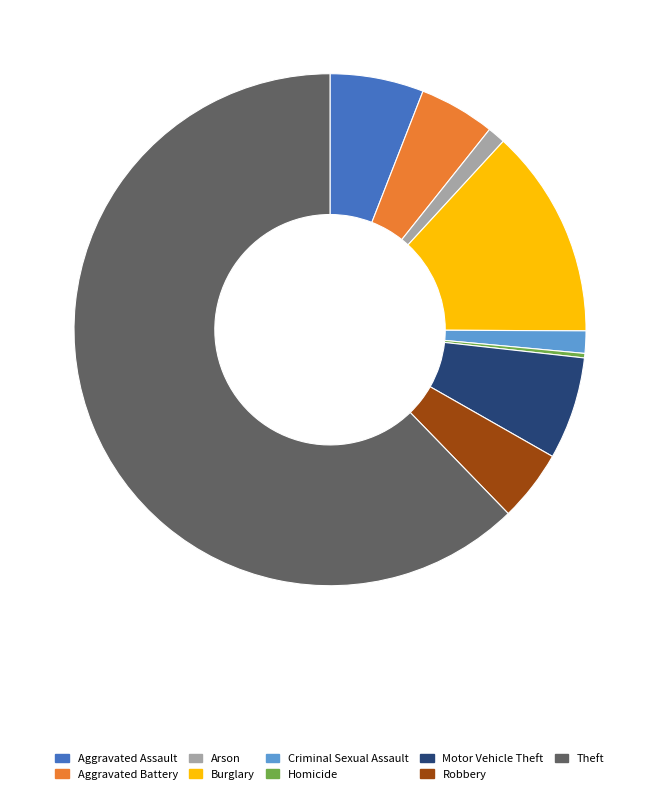

How many slices are in this pie chart?

9